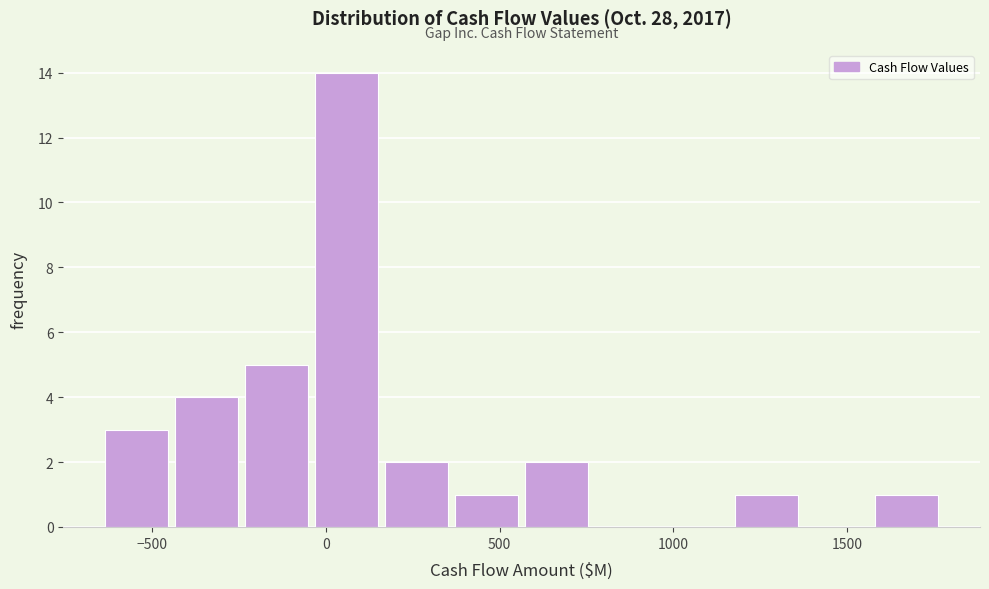

Reading left to right, list every bar in this chart as the range it spans on the x-axis followed by its height. Neither the bar edges nor the heights are printed on the chart, so give them approximately, as read against the axes.

-650 to -450: 3
-450 to -250: 4
-250 to -50: 5
-50 to 150: 14
150 to 350: 2
350 to 550: 1
550 to 800: 2
800 to 1000: 0
1000 to 1200: 0
1200 to 1400: 1
1400 to 1600: 0
1600 to 1800: 1